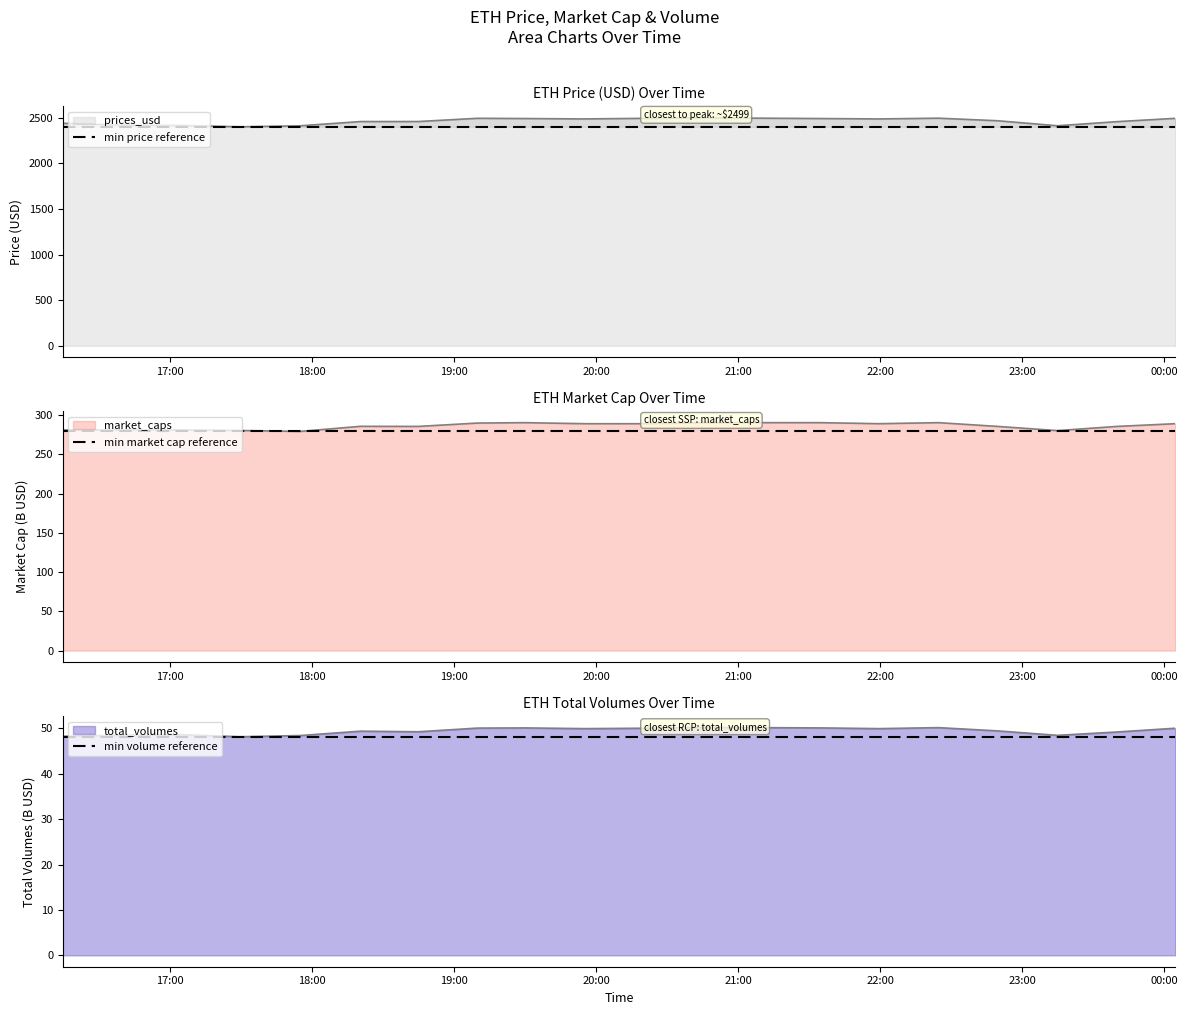

Read the min market cap reference value at 17:00.

279.3